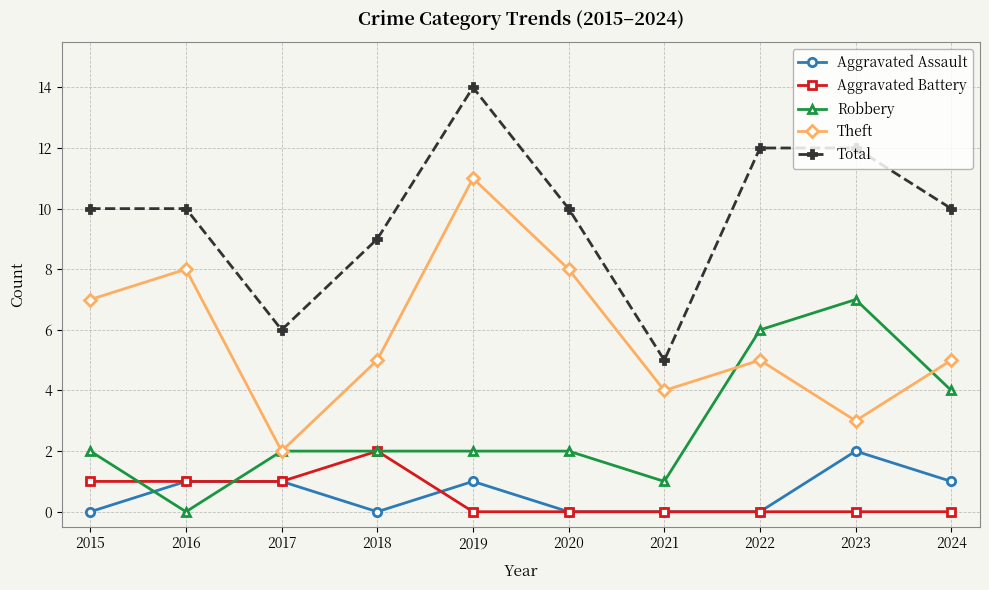

Reading left to right, list all the values displayed in this chart.

Aggravated Assault: 2015=0	2016=1	2017=1	2018=0	2019=1	2020=0	2021=0	2022=0	2023=2	2024=1
Aggravated Battery: 2015=1	2016=1	2017=1	2018=2	2019=0	2020=0	2021=0	2022=0	2023=0	2024=0
Robbery: 2015=2	2016=0	2017=2	2018=2	2019=2	2020=2	2021=1	2022=6	2023=7	2024=4
Theft: 2015=7	2016=8	2017=2	2018=5	2019=11	2020=8	2021=4	2022=5	2023=3	2024=5
Total: 2015=10	2016=10	2017=6	2018=9	2019=14	2020=10	2021=5	2022=12	2023=12	2024=10